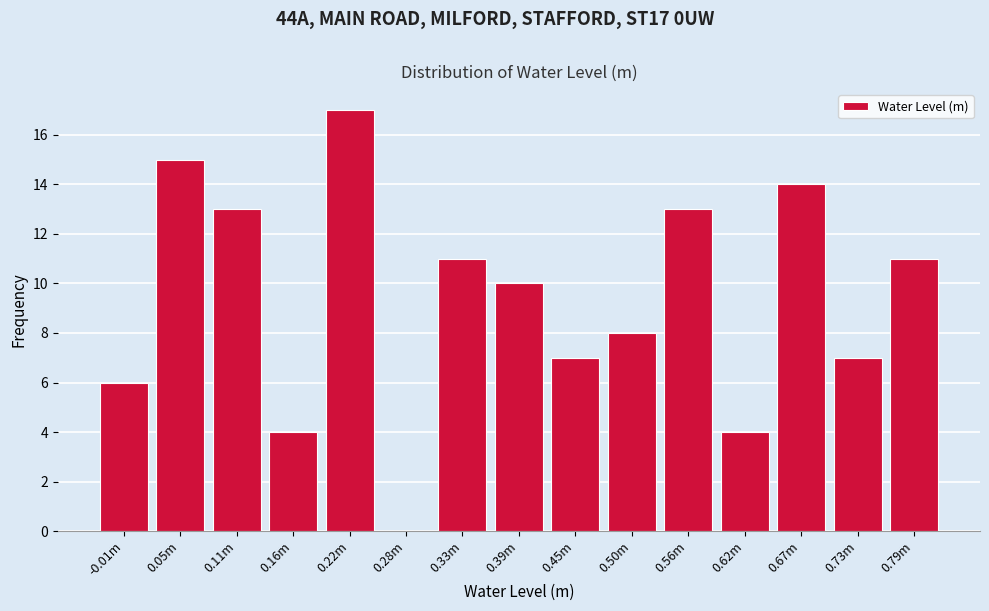

Reading right to left, extract all data points from this chart.

0.79m=11	0.73m=7	0.67m=14	0.62m=4	0.56m=13	0.50m=8	0.45m=7	0.39m=10	0.33m=11	0.28m=0	0.22m=17	0.16m=4	0.11m=13	0.05m=15	-0.01m=6